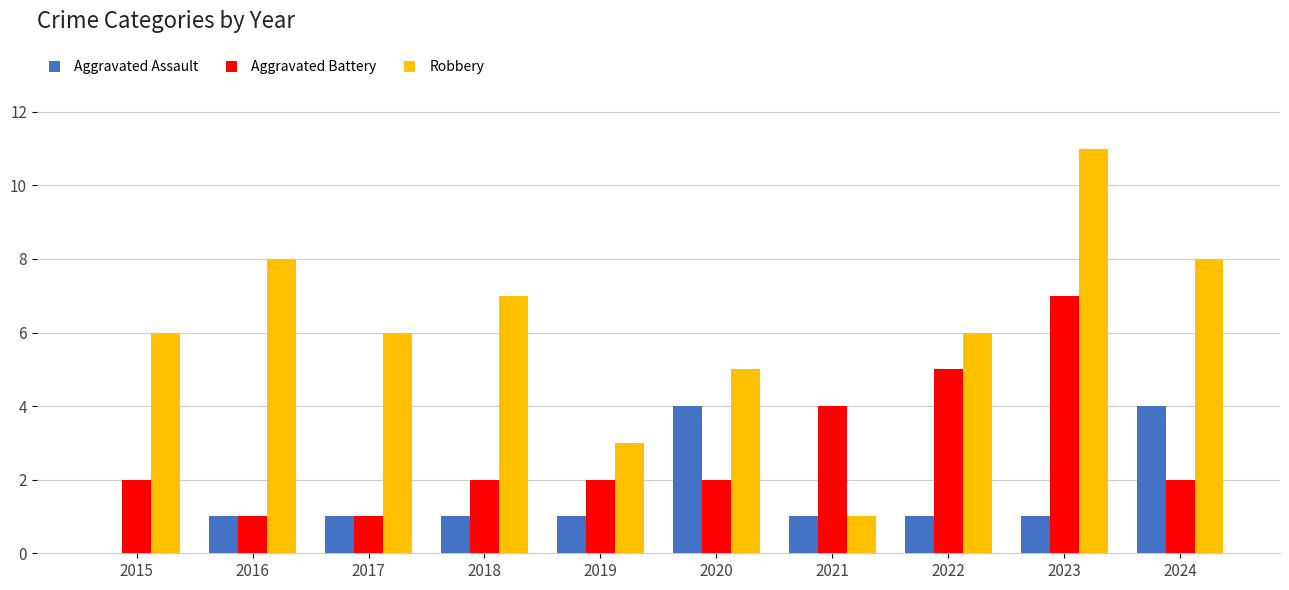

Reading left to right, extract all data points from this chart.

Aggravated Assault: 0	1	1	1	1	4	1	1	1	4
Aggravated Battery: 2	1	1	2	2	2	4	5	7	2
Robbery: 6	8	6	7	3	5	1	6	11	8